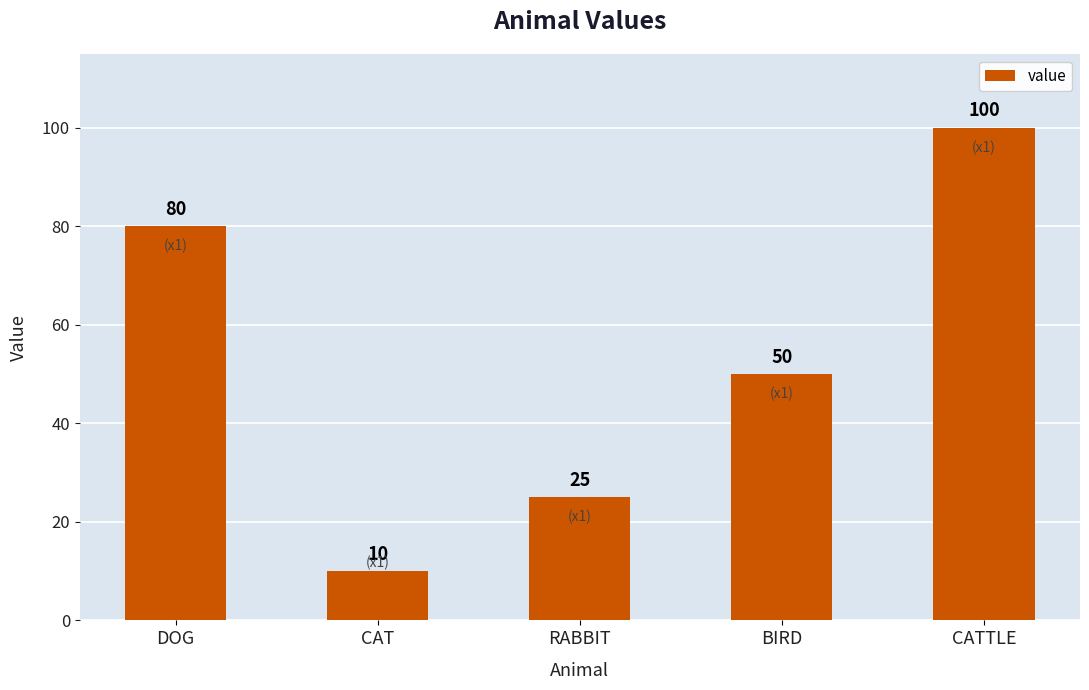

What is the change in value from CAT to BIRD?

+40